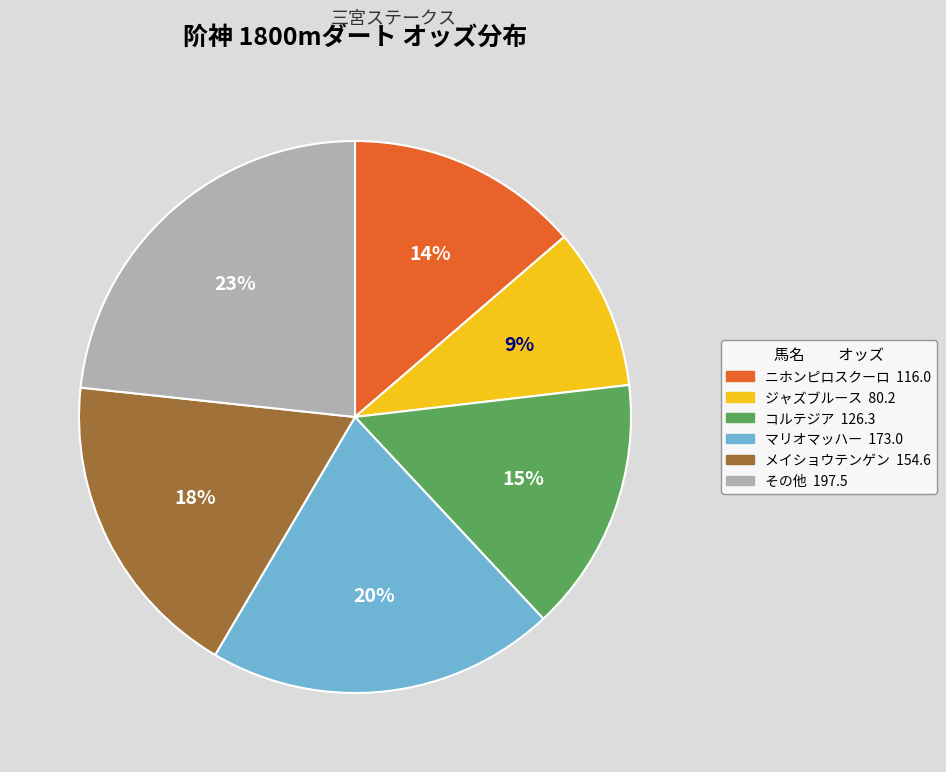

To the nearest percent, what is the average slice percentage?

17%